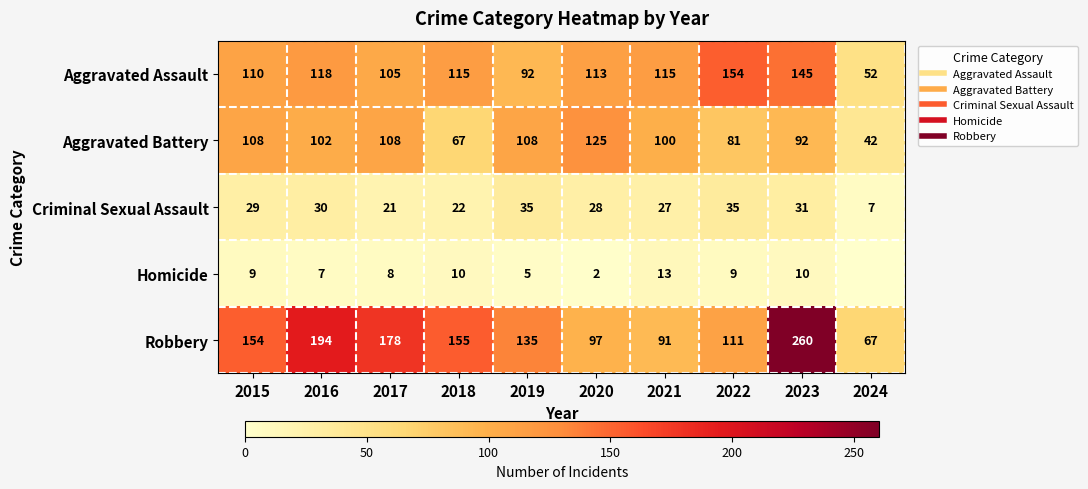

Which series changed the most between 2022 and 2024?

Aggravated Assault